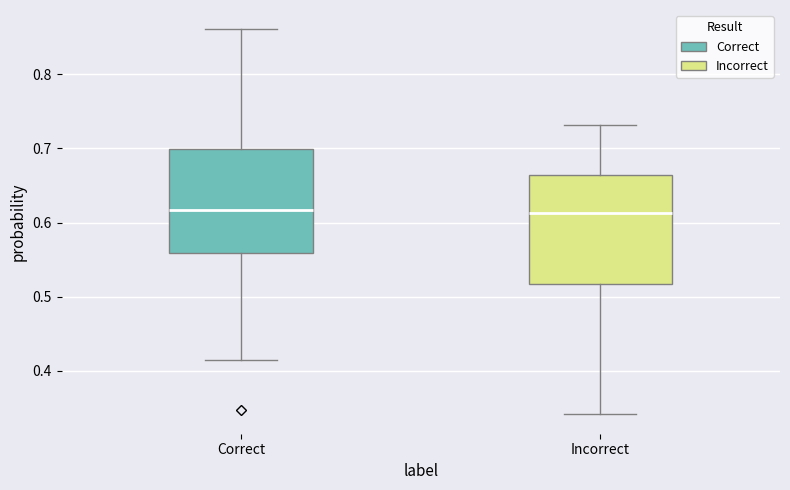

Reading left to right, read every box against the y-axis: the position of its median line, the range the box covers, and the ends of its whiskers. The values are not printed on the chart, so give them approximately, as read against the axis.

Correct: median 0.62, box 0.56 to 0.70, whiskers 0.41 to 0.86
Incorrect: median 0.61, box 0.52 to 0.66, whiskers 0.34 to 0.73